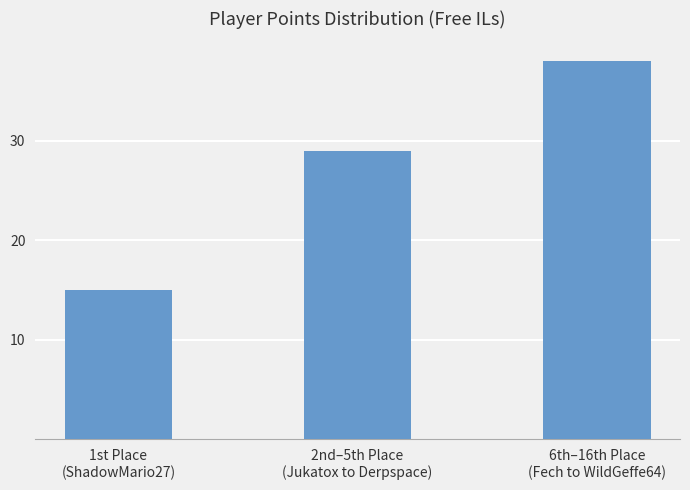

Are the bars grouped side by side (vs. stacked)?

No